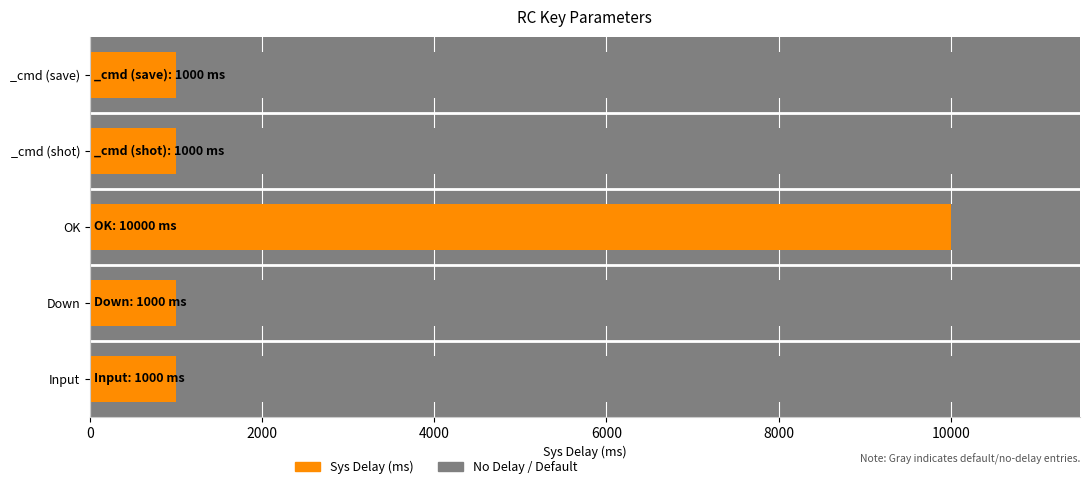

Count the number of values greater than 1000.

1